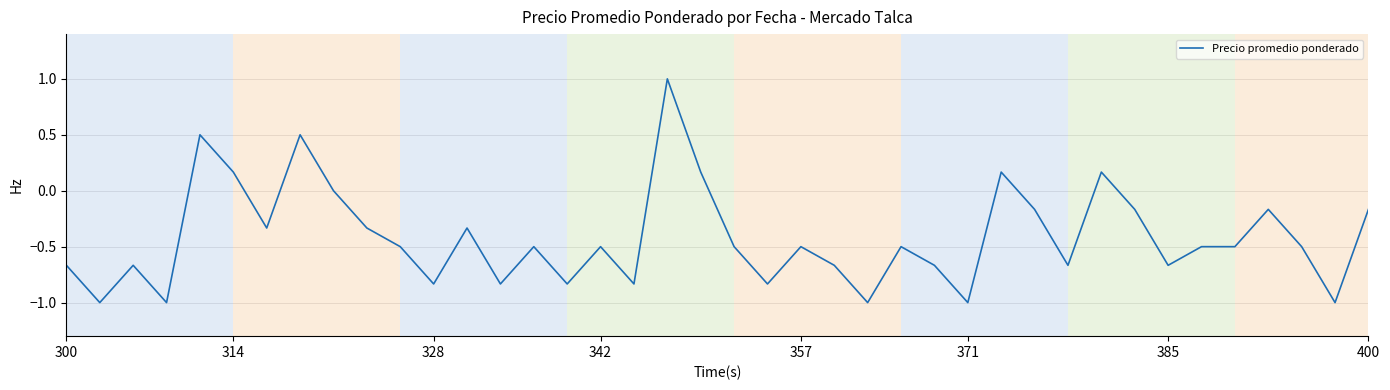

What is the difference between the maximum and minimum values?

2.0